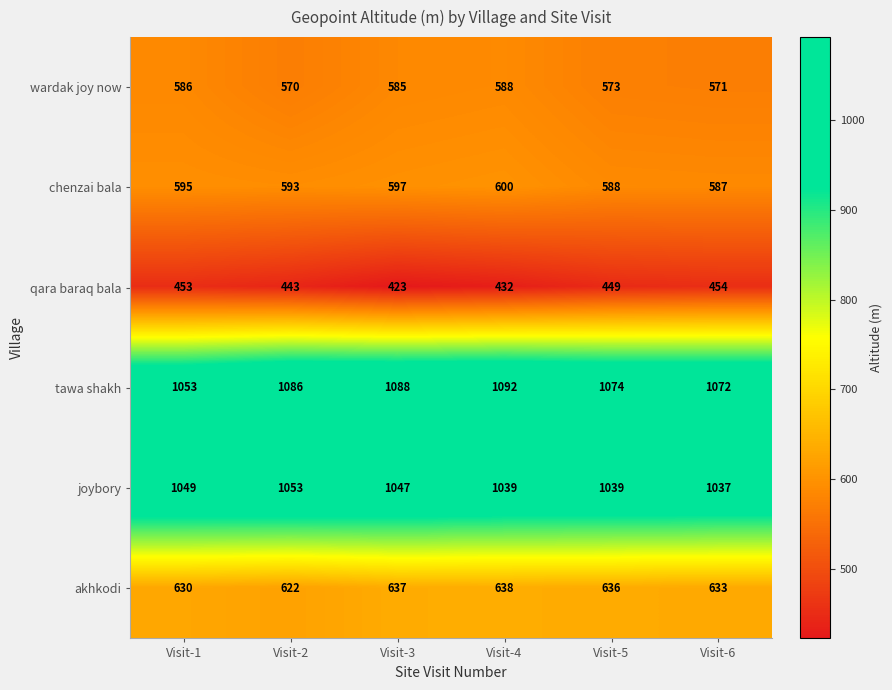

What is the total value across all series at Visit-4?

4389